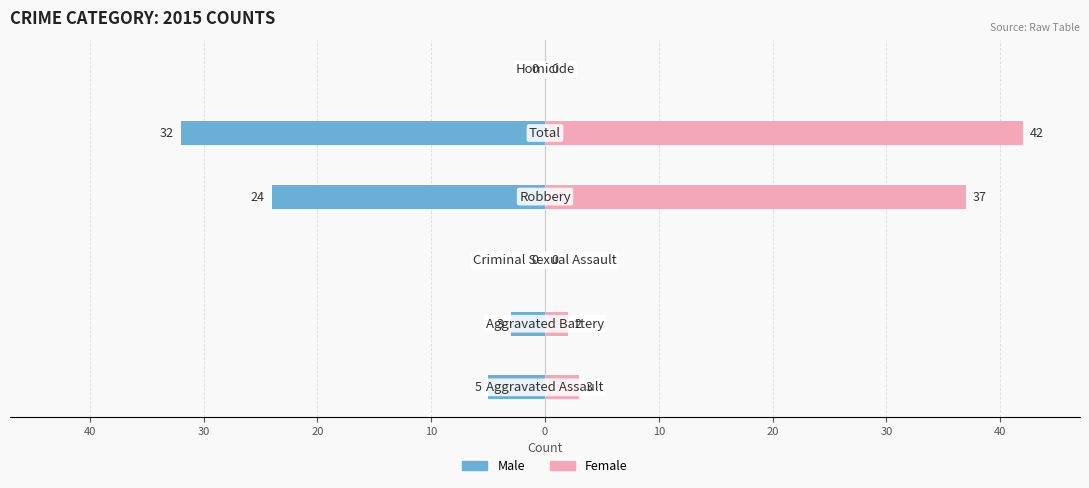

Which series has the largest range (max minus min)?

Female